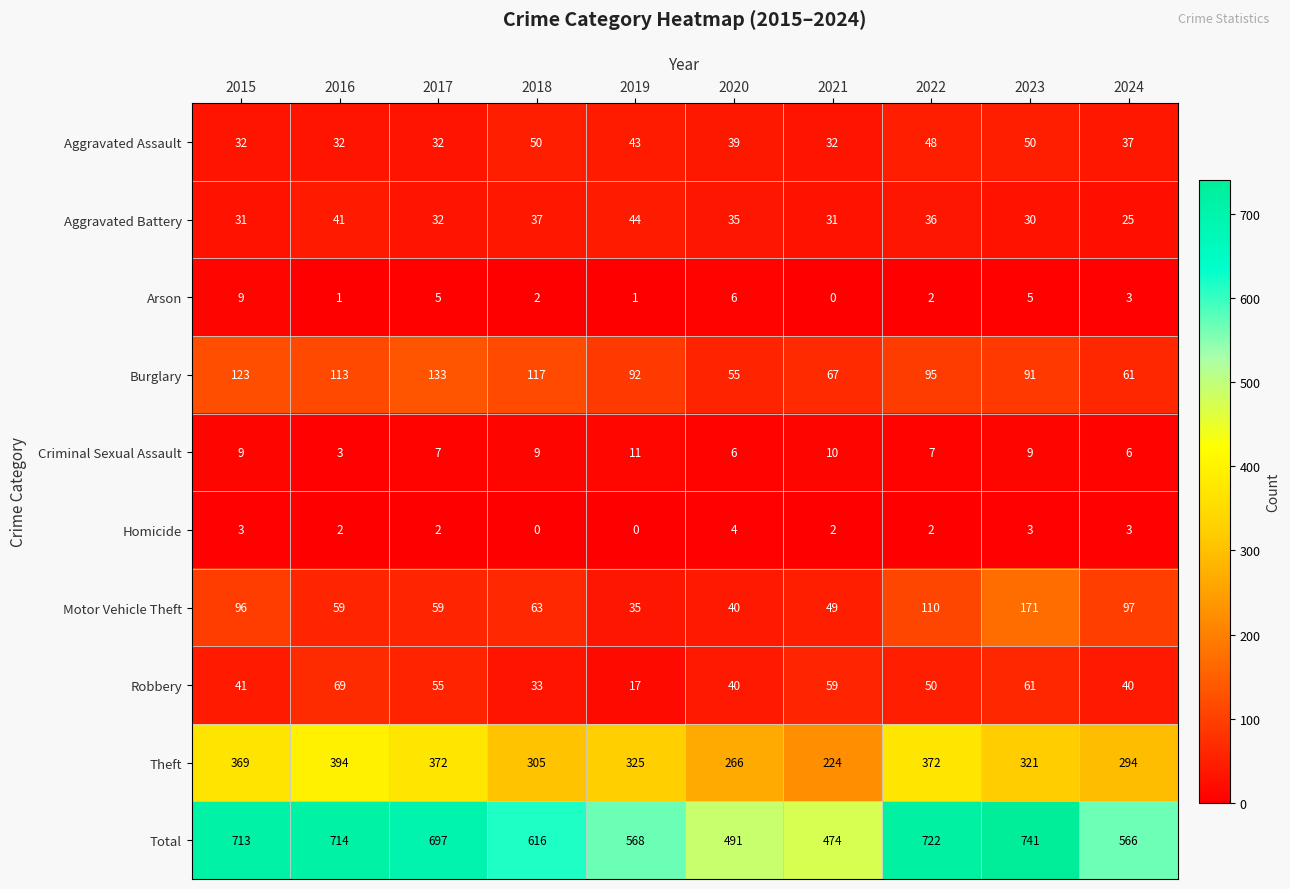

At which label does Robbery first exceed 50?

2016